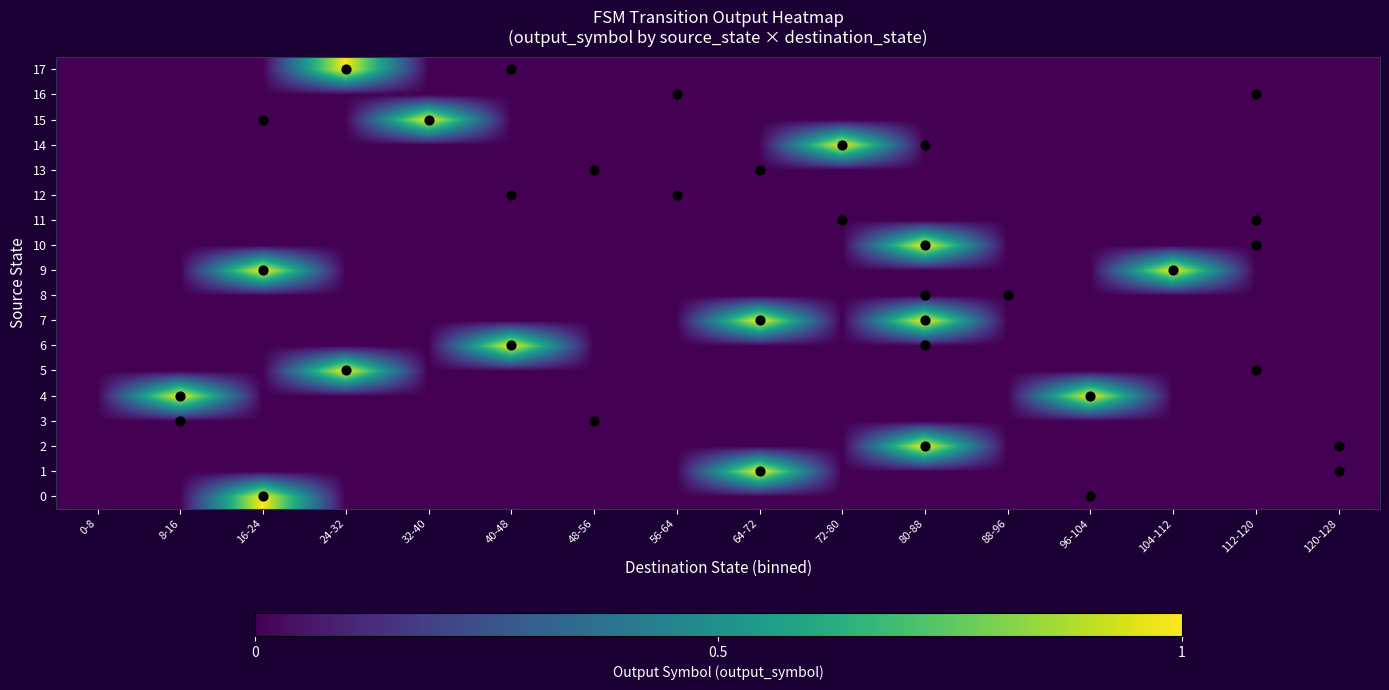

At how many categories does at least one series exceed 0?

10